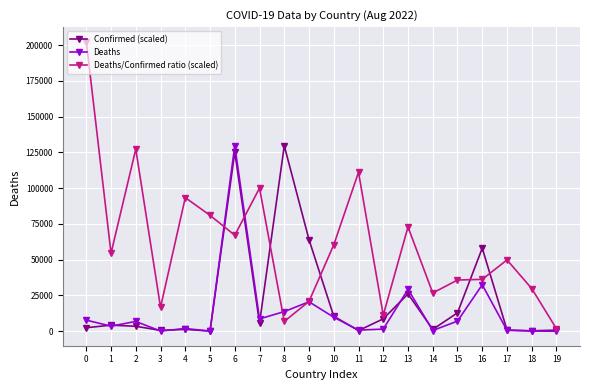

At which category does Deaths/Confirmed ratio (scaled) reach its first local valley?

1